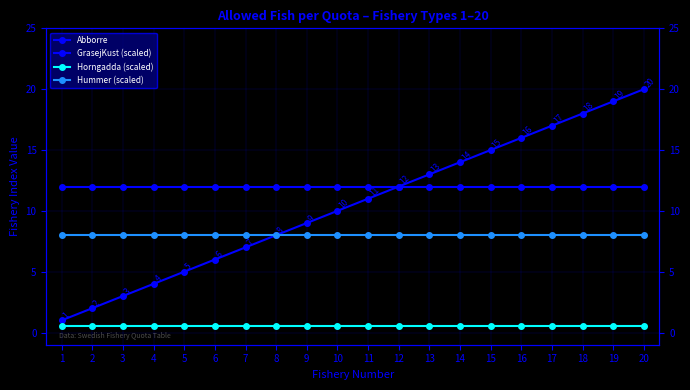

Count the number of data series in this chart.

4